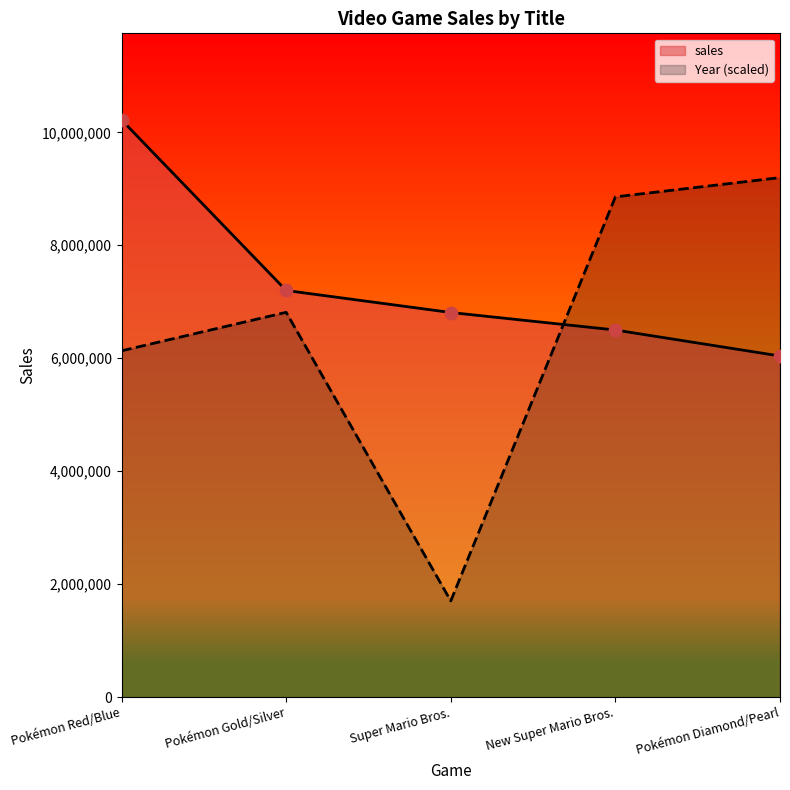

What is the total value across all series at Pokémon Diamond/Pearl?

15238000.0